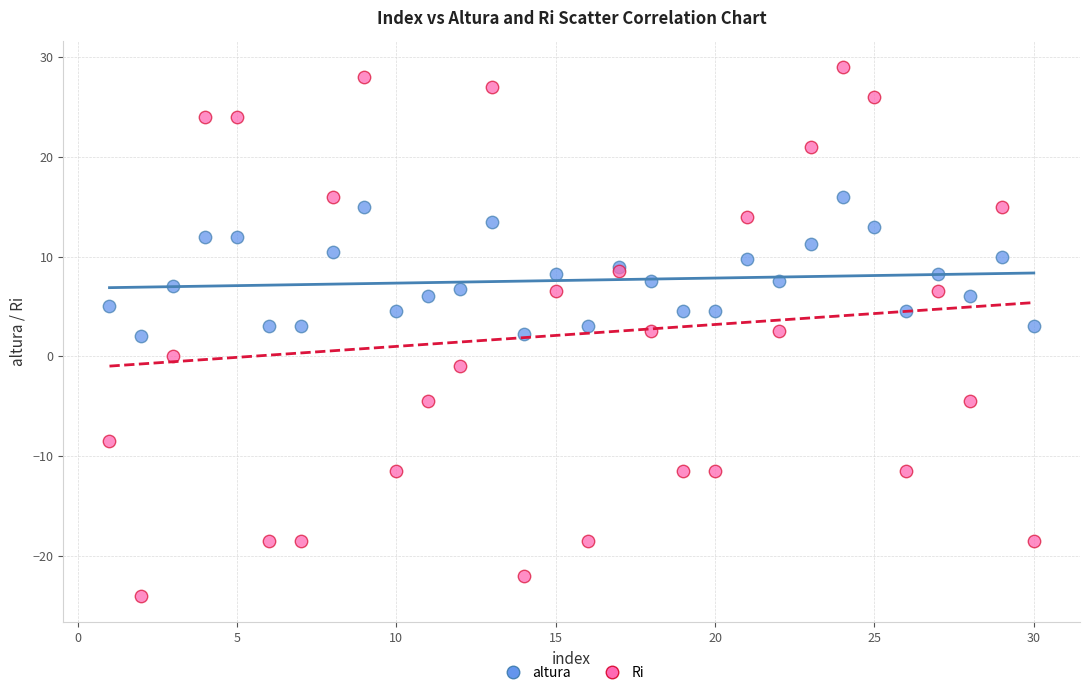

Which series reaches the minimum Y coordinate?

Ri